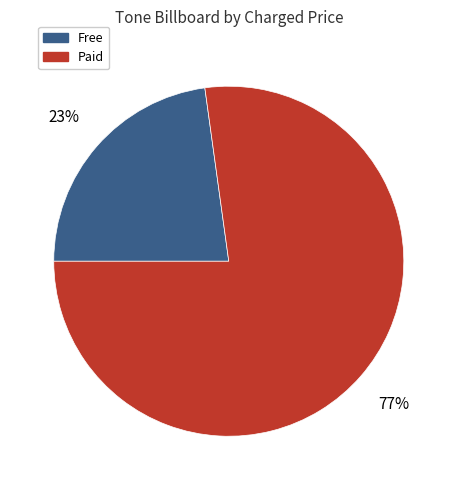

To the nearest percent, what is the difference between the largest and smallest slice percentages?

54%